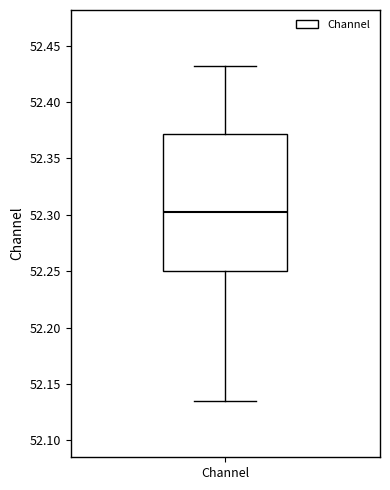

Where is the upper edge of the box for Channel on the y-axis? The values are not printed on the chart, so give them approximately, as read against the axis.

52.370